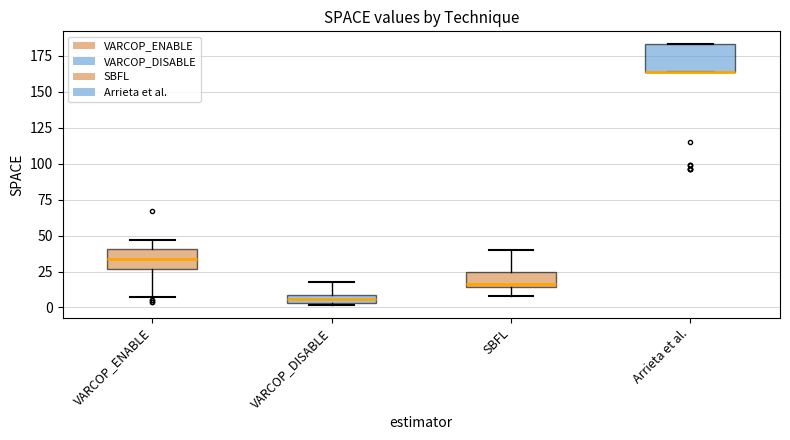

Where does the lower whisker of the box for VARCOP_ENABLE end on the y-axis? The values are not printed on the chart, so give them approximately, as read against the axis.

5